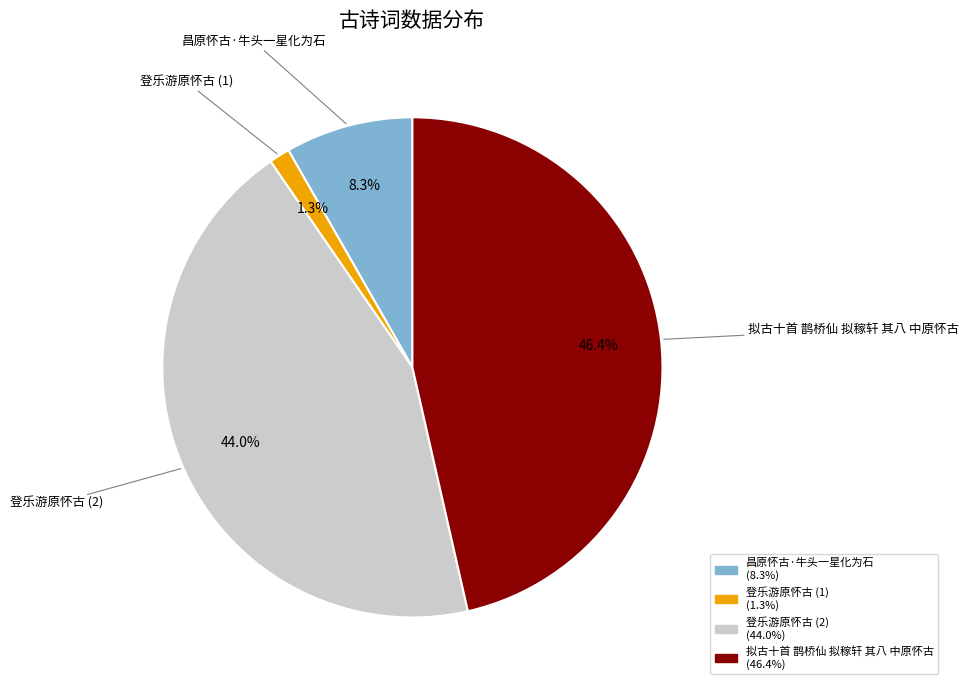

Does any single category account for the majority?

No